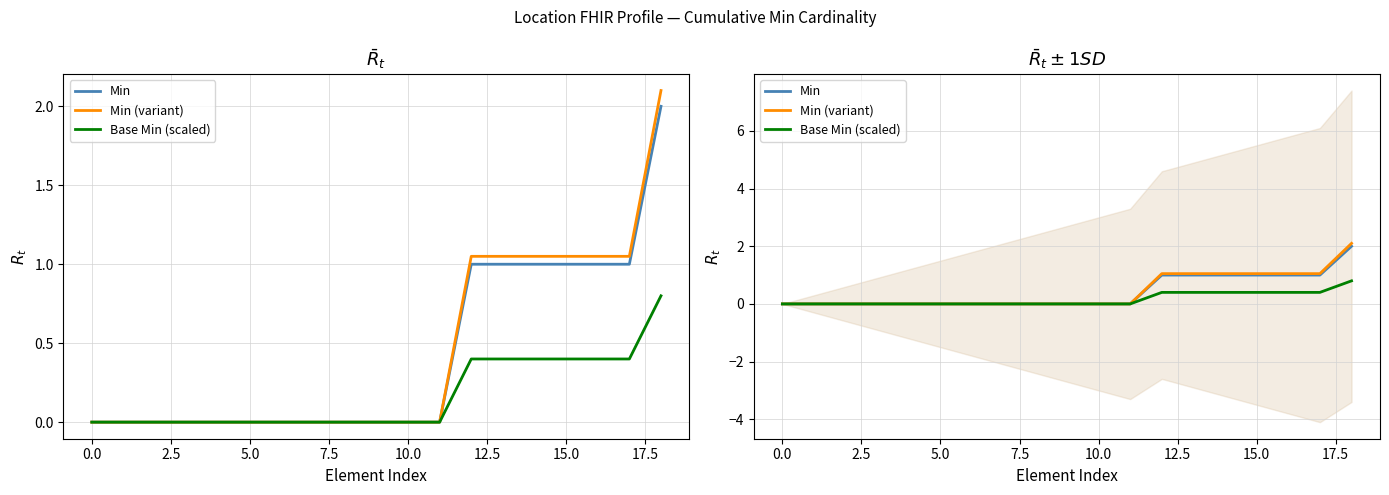

What is the label of the 14th point from the left?

13